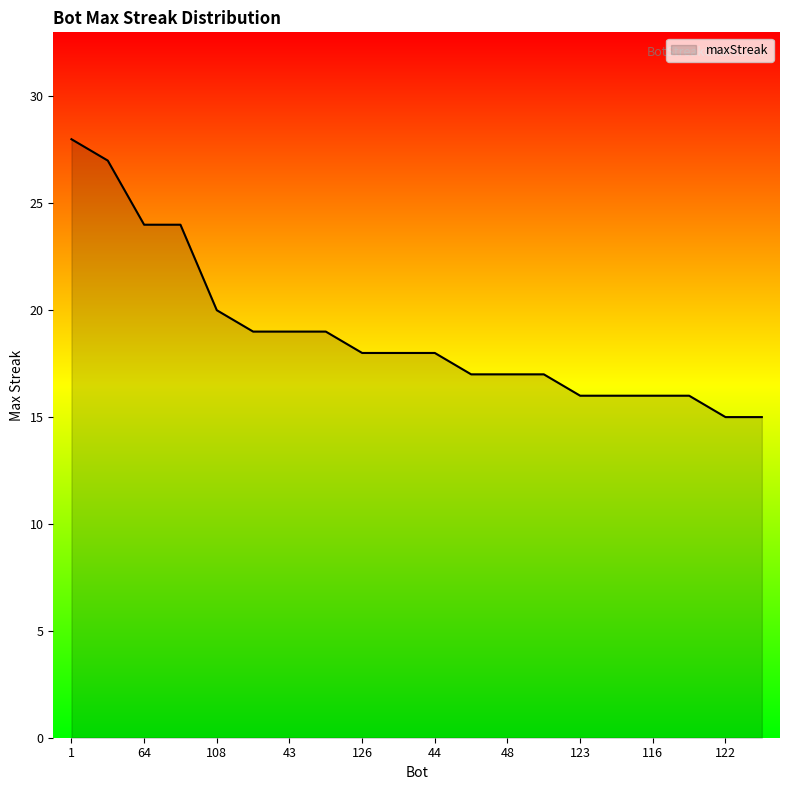

What is the minimum value shown in the chart?

15